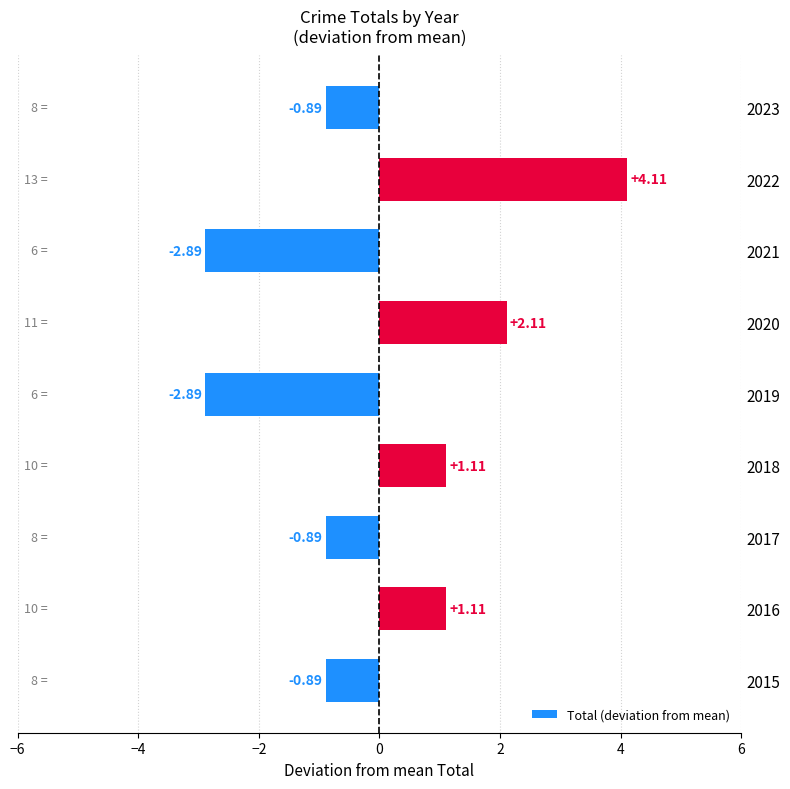

What is the change in value from 2016 to 2017?

-2.0